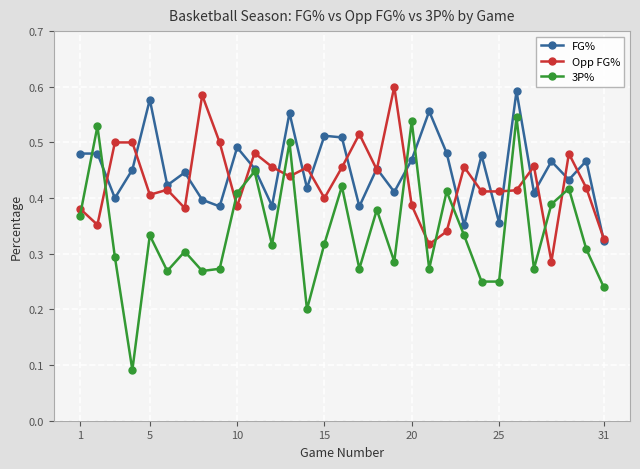

Count the FG% values in the range 0 to 1.

31